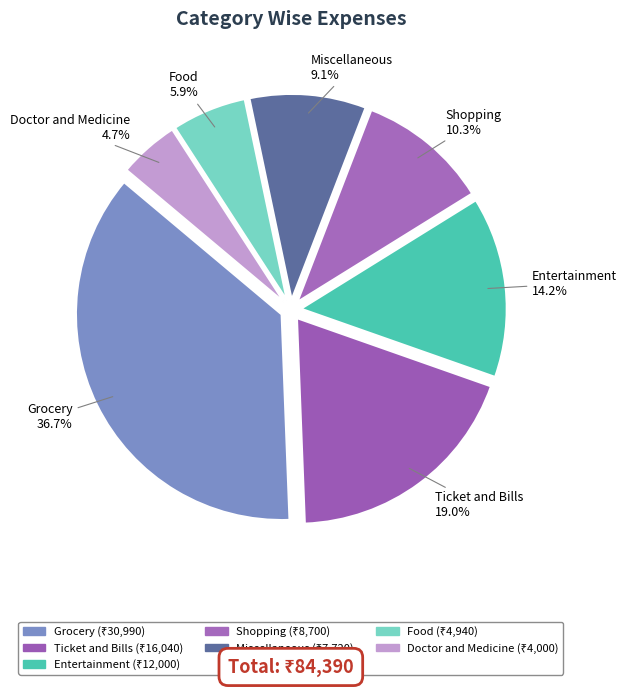

What is the ratio of the value at Miscellaneous to the value at Ticket and Bills?

0.5